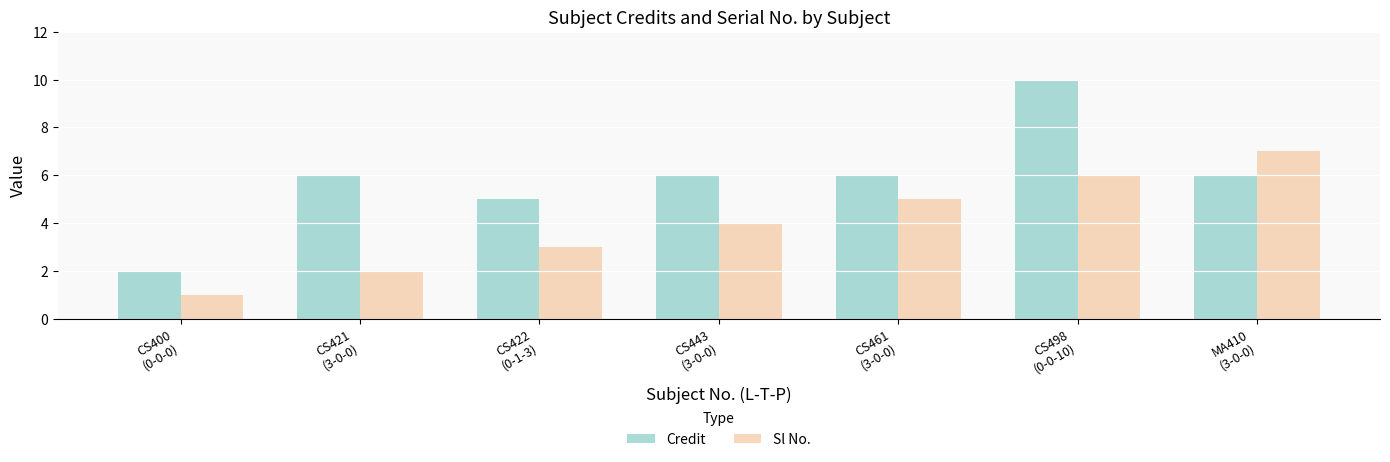

Count the number of data series in this chart.

2